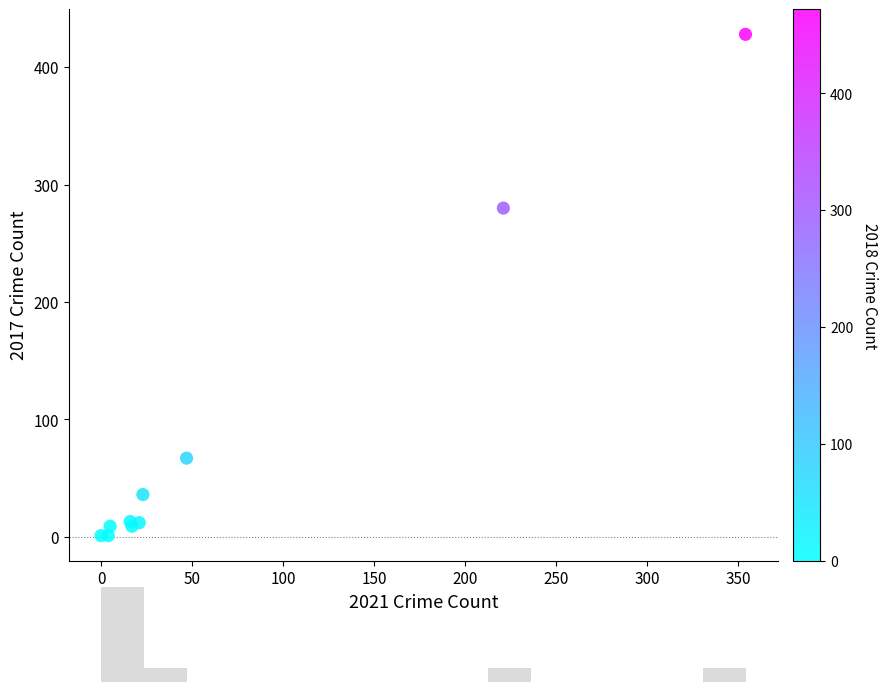

What Y value in the scatter plot is closest to 214?

280